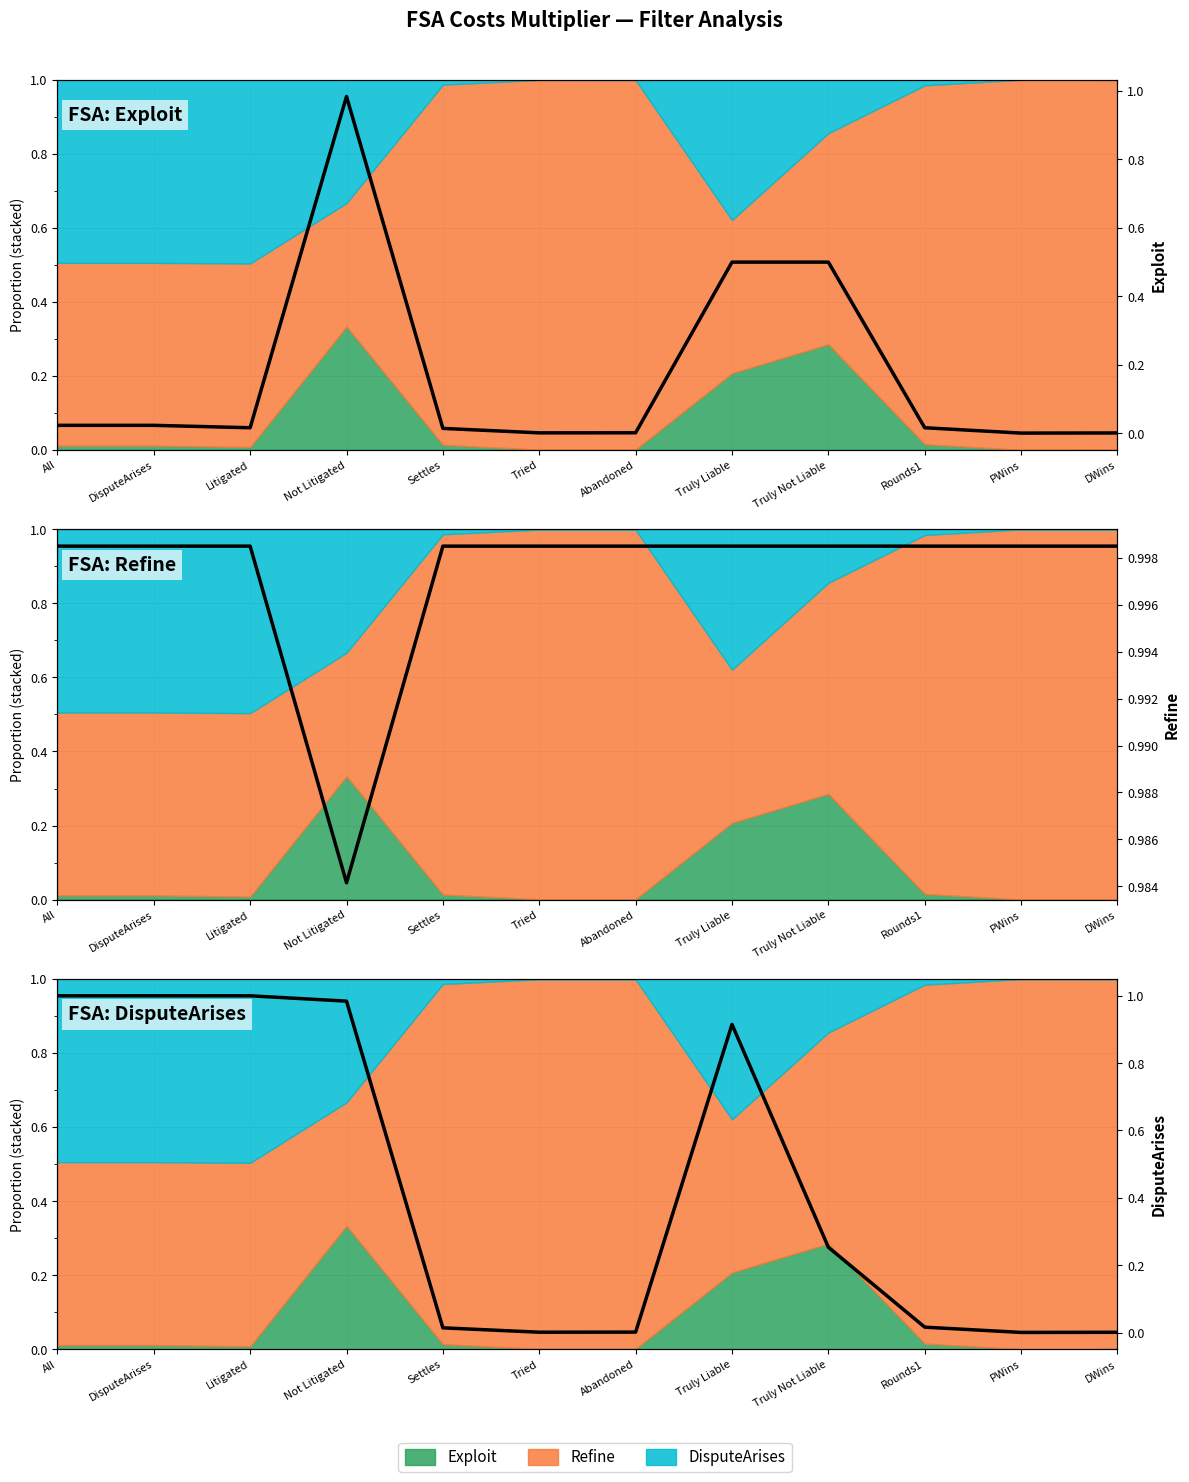

At which label does Refine reach its minimum?

Not Litigated